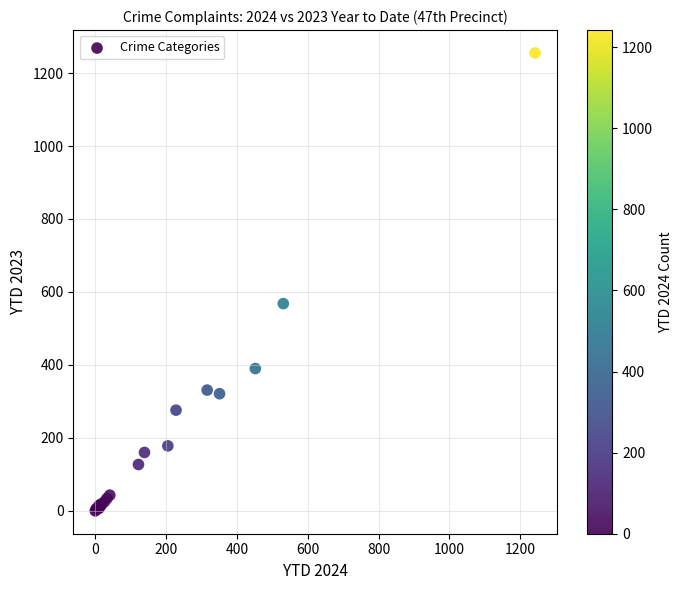

What Y value in the scatter plot is closest to 627?

568